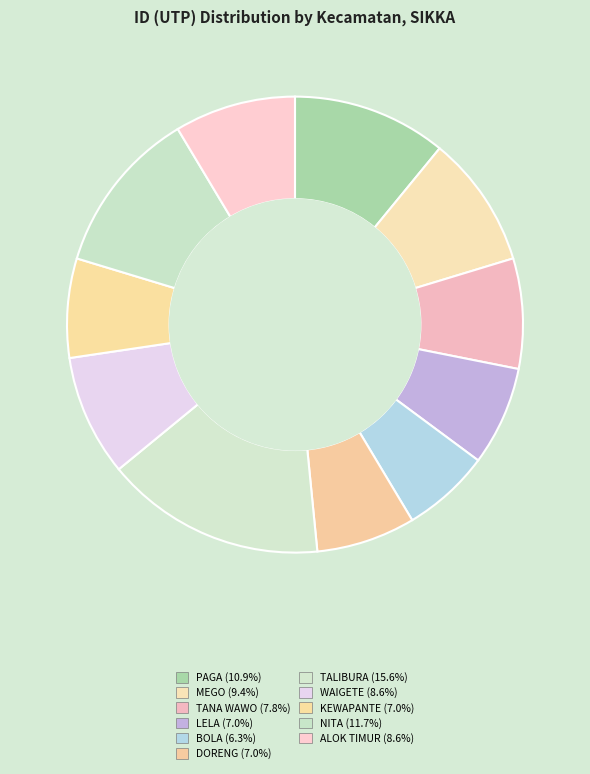

Which category has the biggest portion of the pie?

TALIBURA